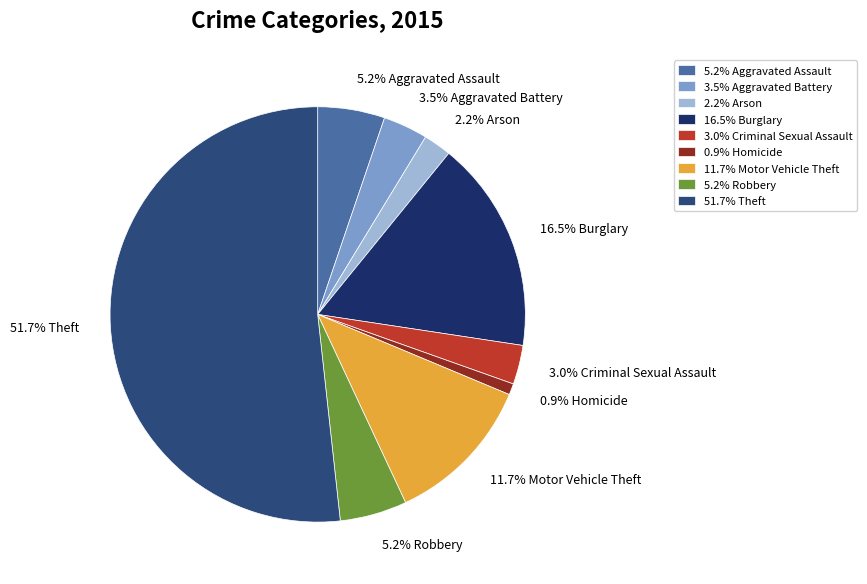

Which category accounts for the majority?

51.7% Theft